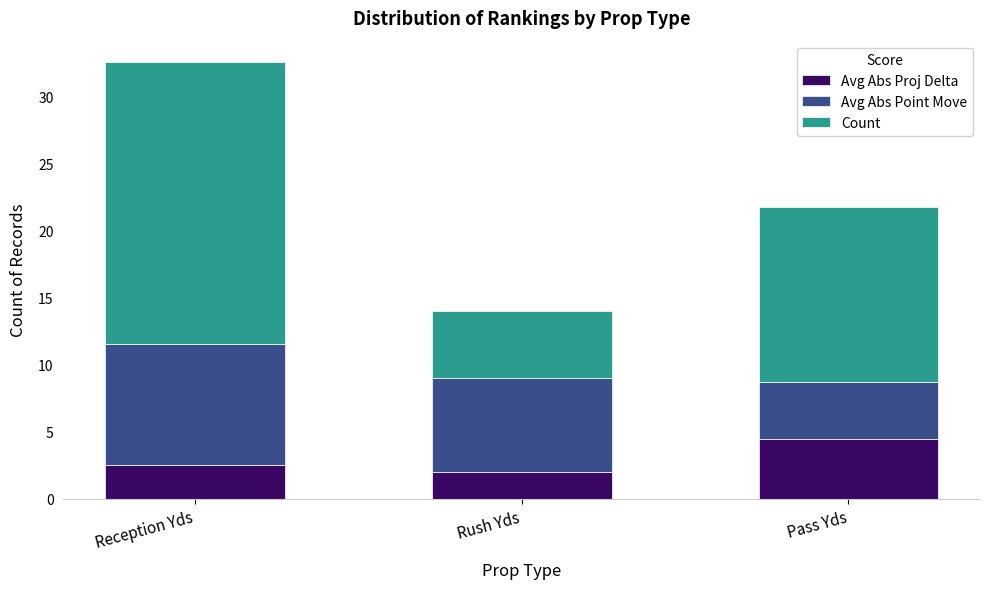

Reading right to left, list the values for the Avg Abs Proj Delta series.

4.5	2.0	2.5